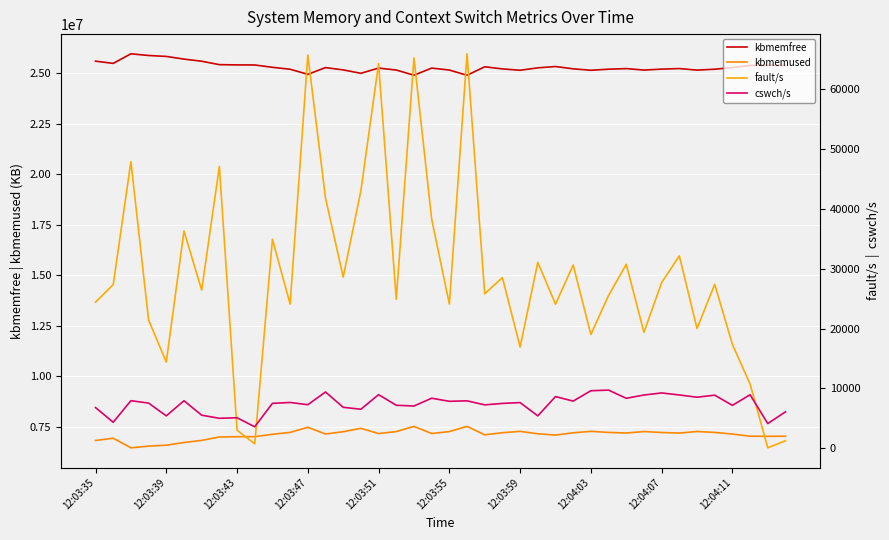

How many lines are shown in the chart?

4